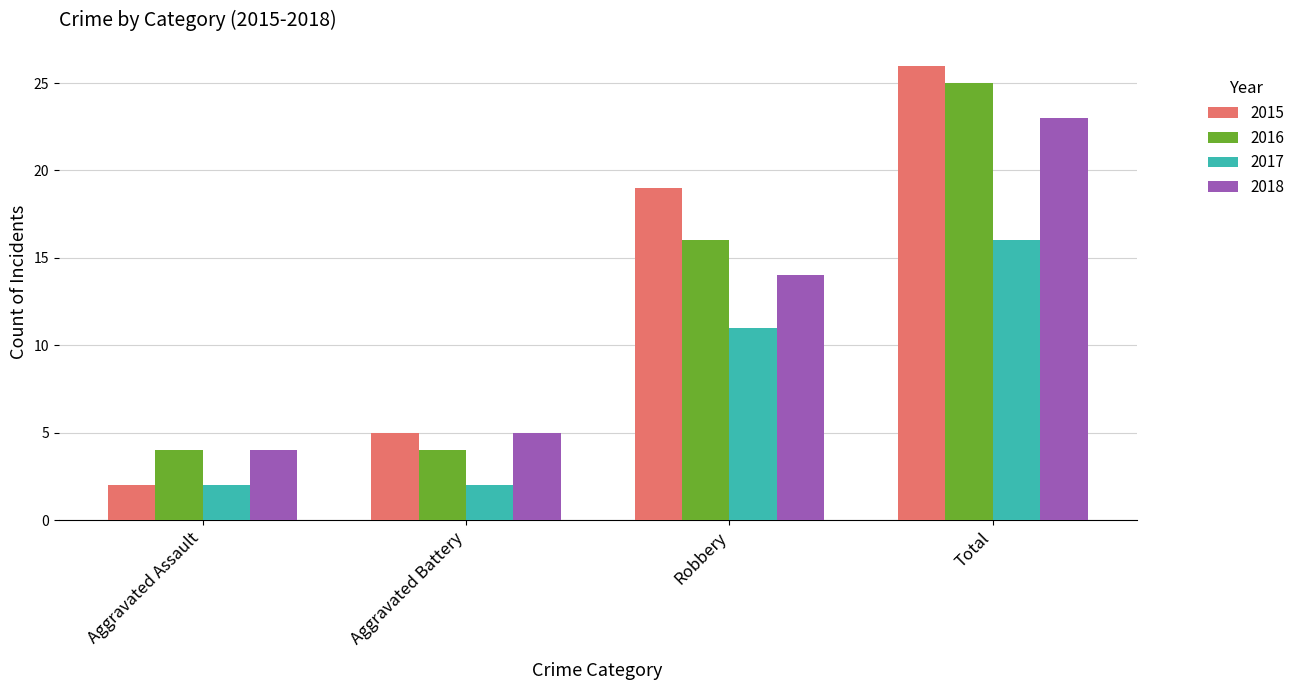

Reading right to left, extract all data points from this chart.

2015: Total=26	Robbery=19	Aggravated Battery=5	Aggravated Assault=2
2016: Total=25	Robbery=16	Aggravated Battery=4	Aggravated Assault=4
2017: Total=16	Robbery=11	Aggravated Battery=2	Aggravated Assault=2
2018: Total=23	Robbery=14	Aggravated Battery=5	Aggravated Assault=4